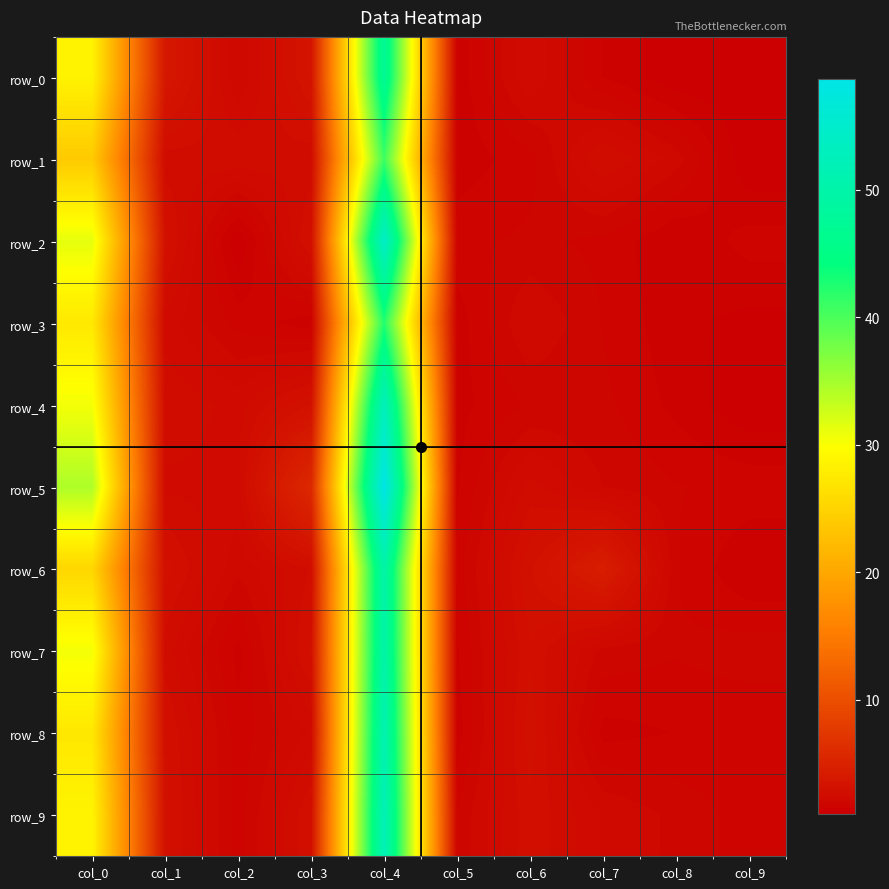

What is the lowest value of the row_1 series?

1.0